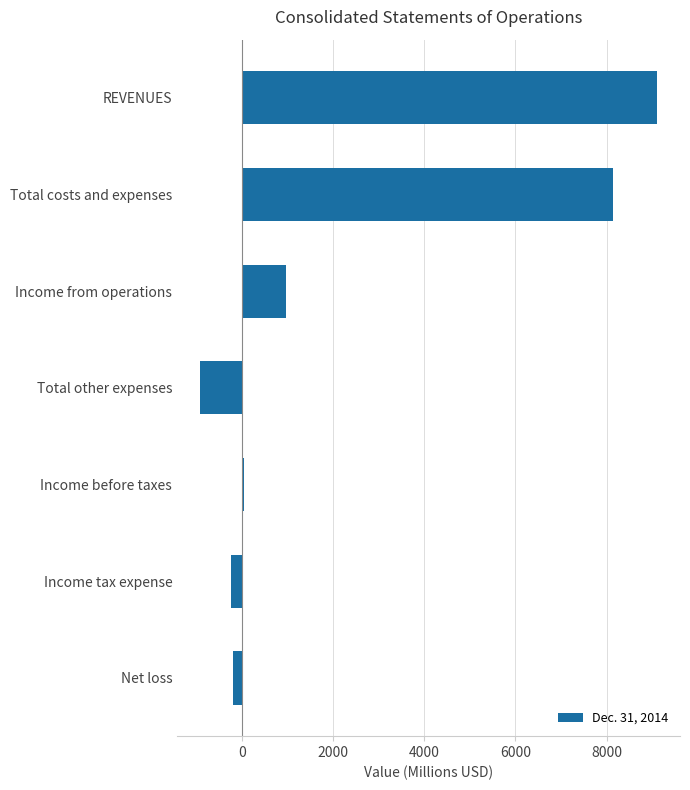

Is it true that the value at Total costs and expenses is 12722?

False